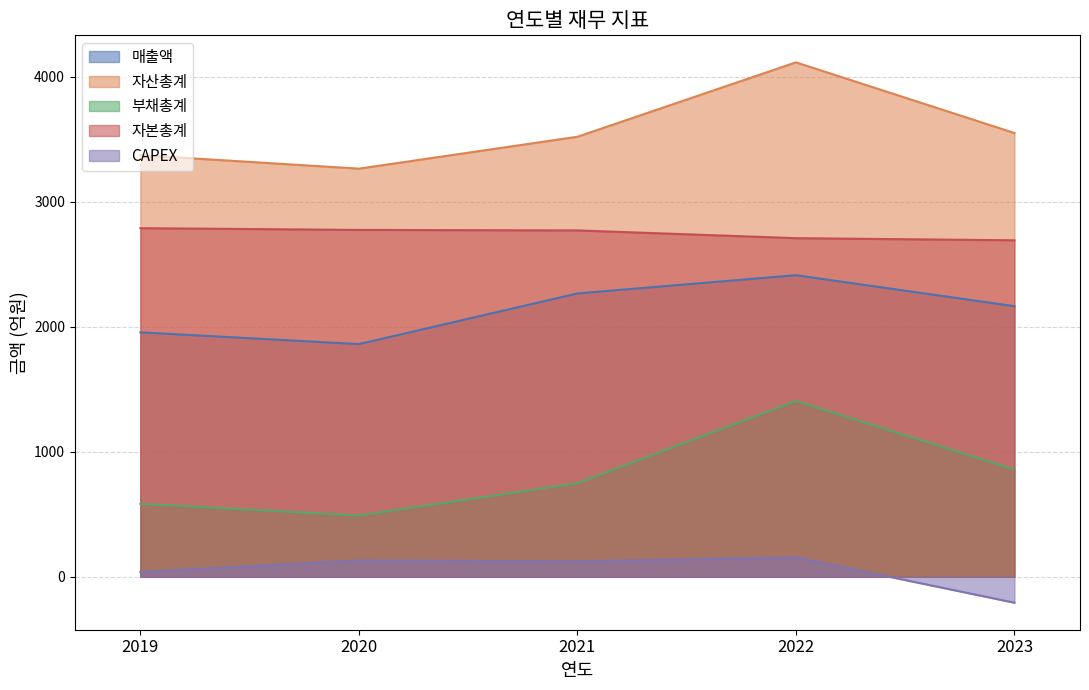

Is it true that CAPEX equals -207 at 2023?

True